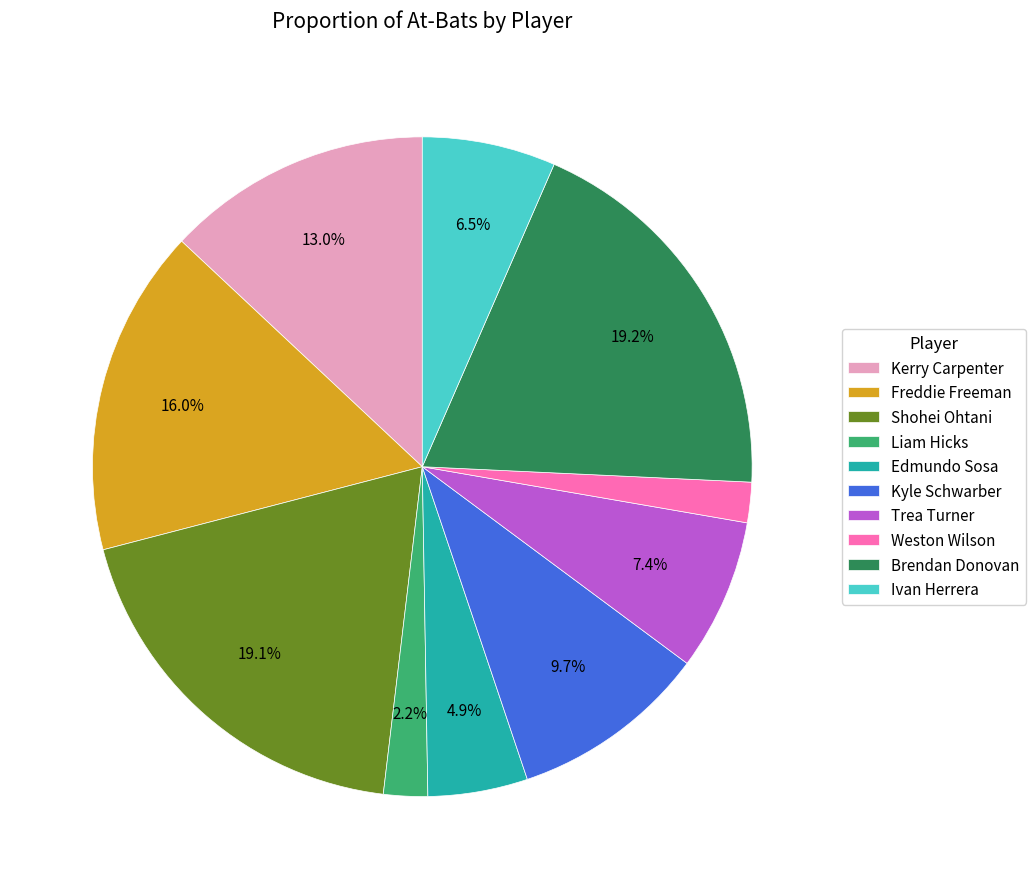

What is the ratio of the value at Shohei Ohtani to the value at Weston Wilson?

9.6